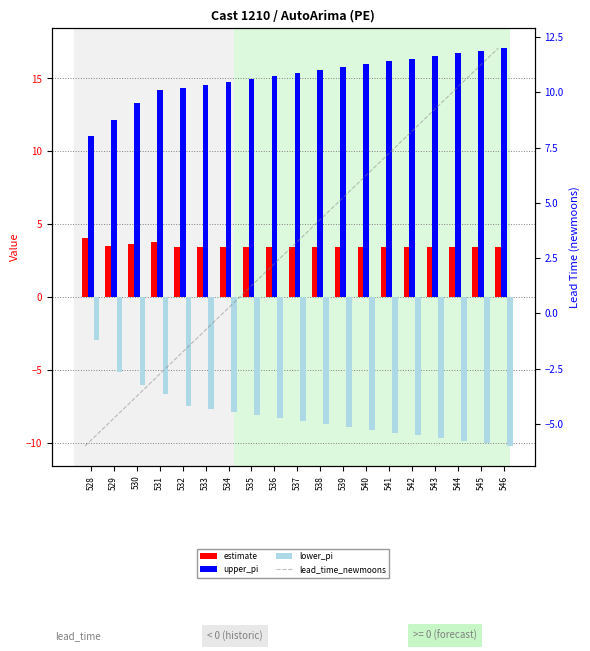

Which series has the largest total across all categories?

upper_pi